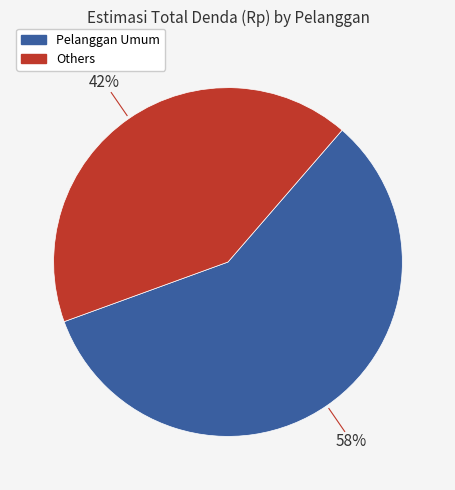

How many segments does this pie chart have?

2